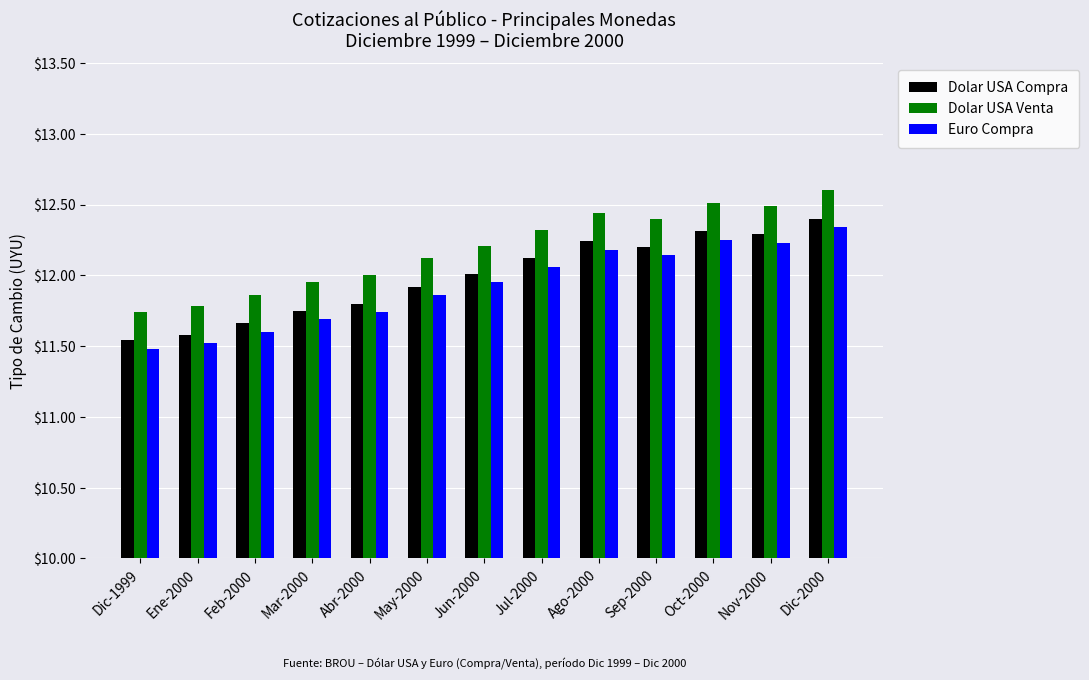

Does the chart contain stacked bars?

No